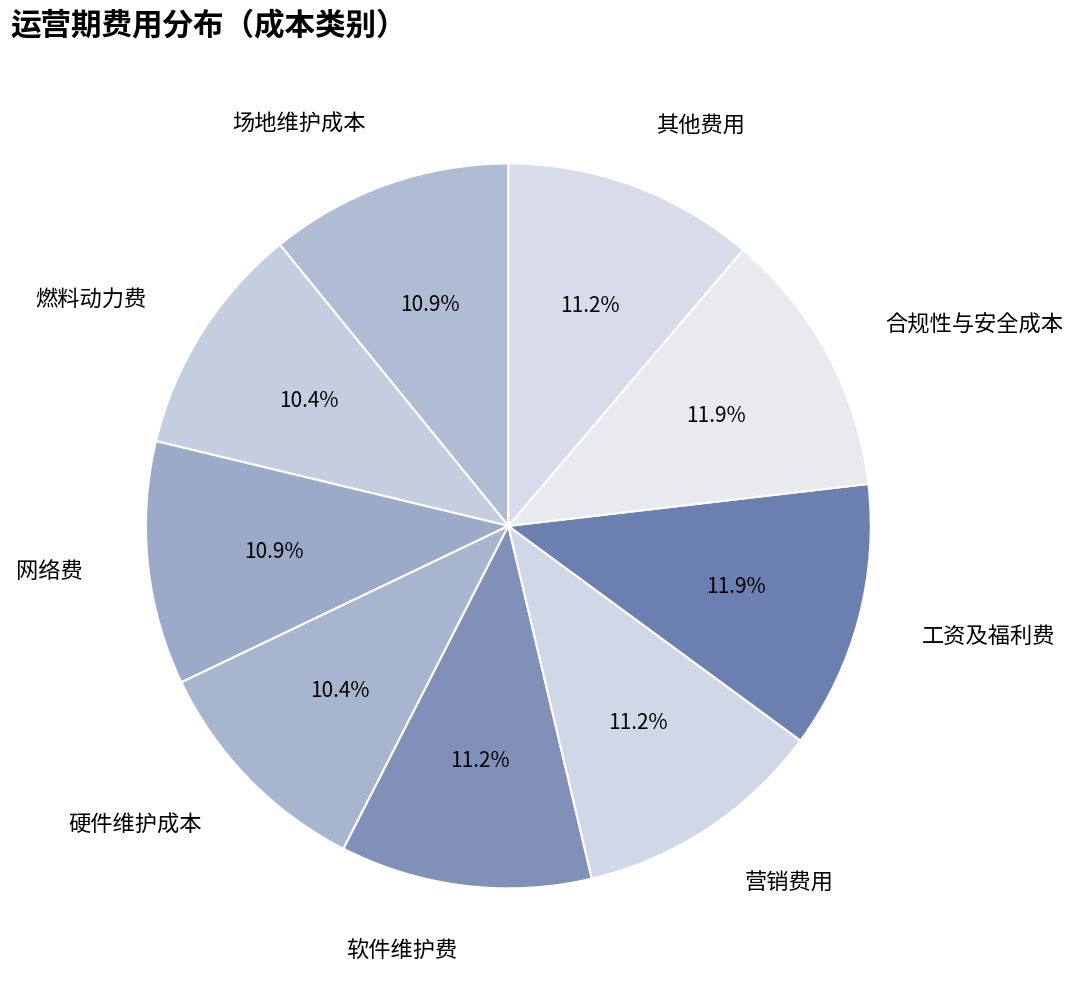

What portion of the pie excludes 硬件维护成本?

89.6%